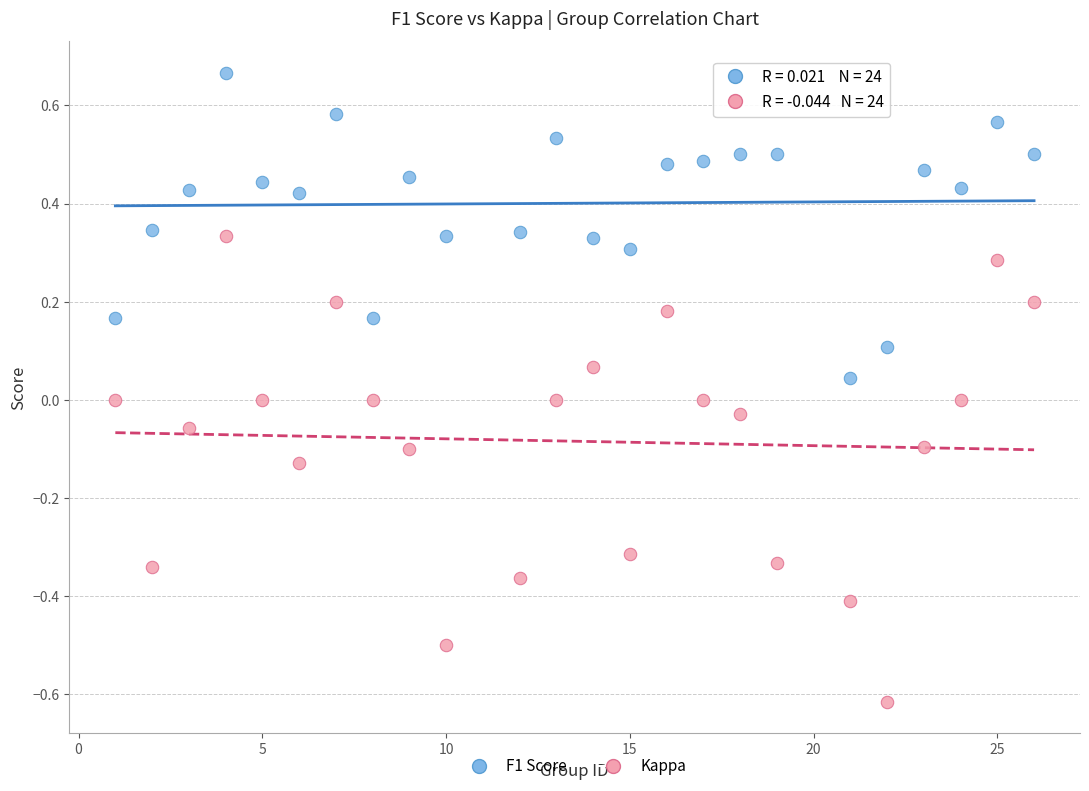

Across all data points, what is the range of Y values (max minus min)?

1.3